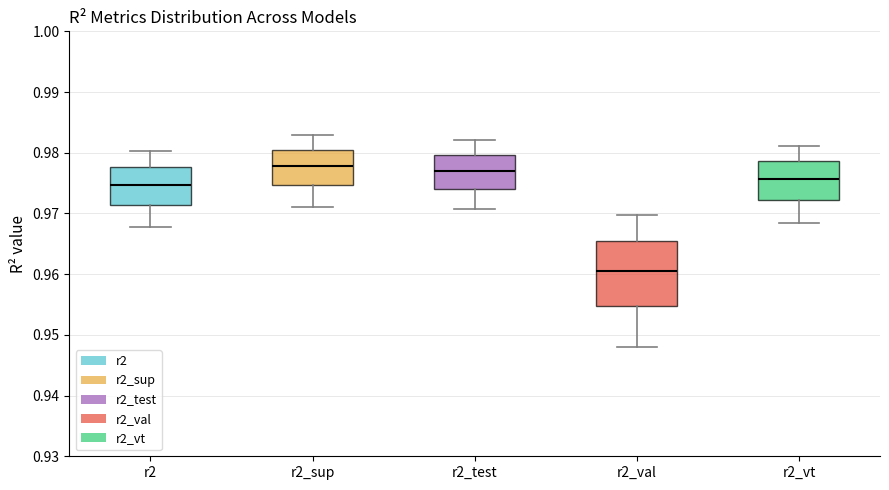

Reading left to right, transcribe this box plot: for each box, give where its median line is, the range the box spans, and where its two whiskers end, as read against the y-axis. The values are not printed on the chart, so give them approximately, as read against the axis.

r2: median 0.975, box 0.971 to 0.978, whiskers 0.968 to 0.980
r2_sup: median 0.978, box 0.975 to 0.980, whiskers 0.971 to 0.983
r2_test: median 0.977, box 0.974 to 0.980, whiskers 0.971 to 0.982
r2_val: median 0.961, box 0.955 to 0.966, whiskers 0.948 to 0.970
r2_vt: median 0.976, box 0.972 to 0.979, whiskers 0.968 to 0.981